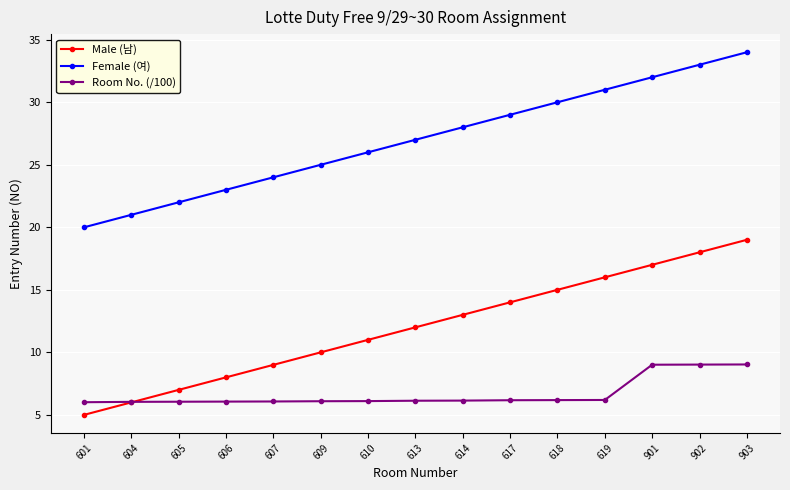

What is the approximate value of Female (여) at 903?

34.0